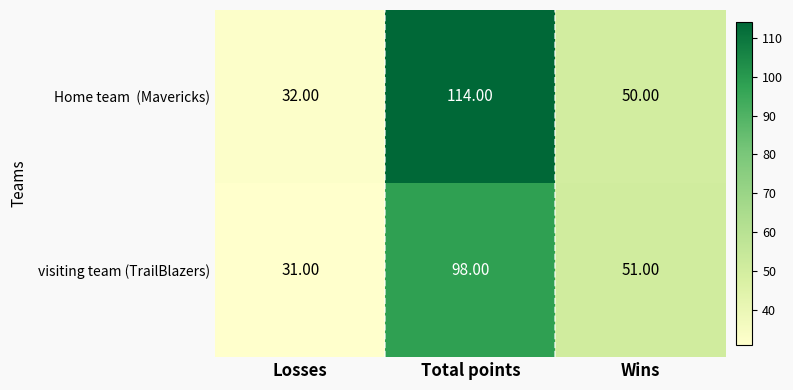

Count the number of categories in the chart.

3